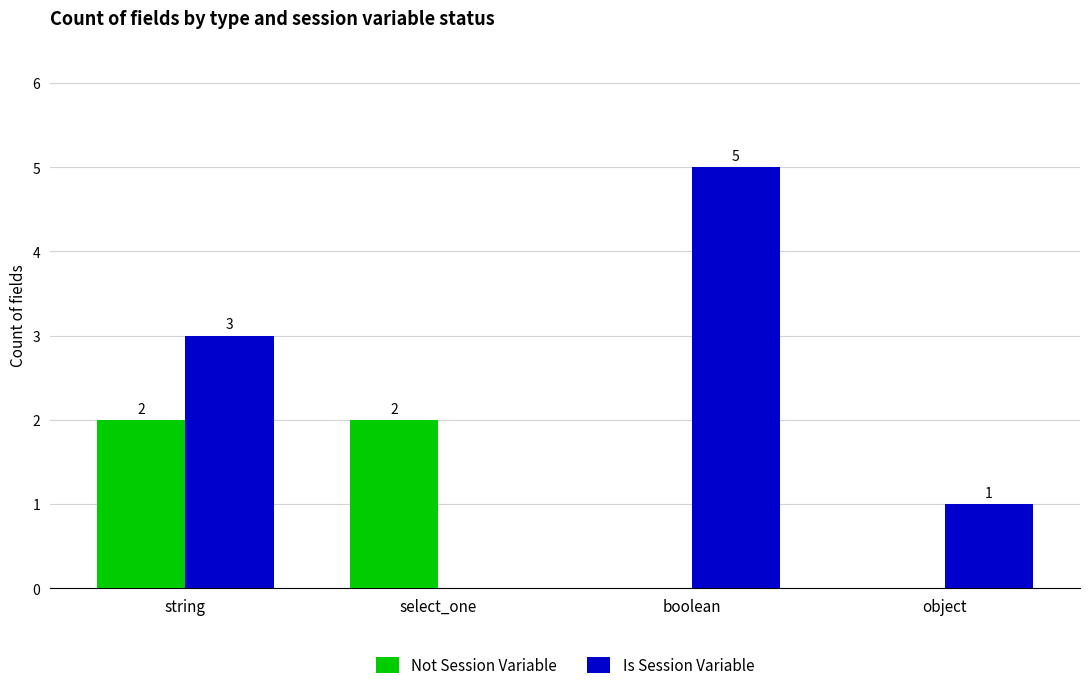

Read the Not Session Variable value at string.

2